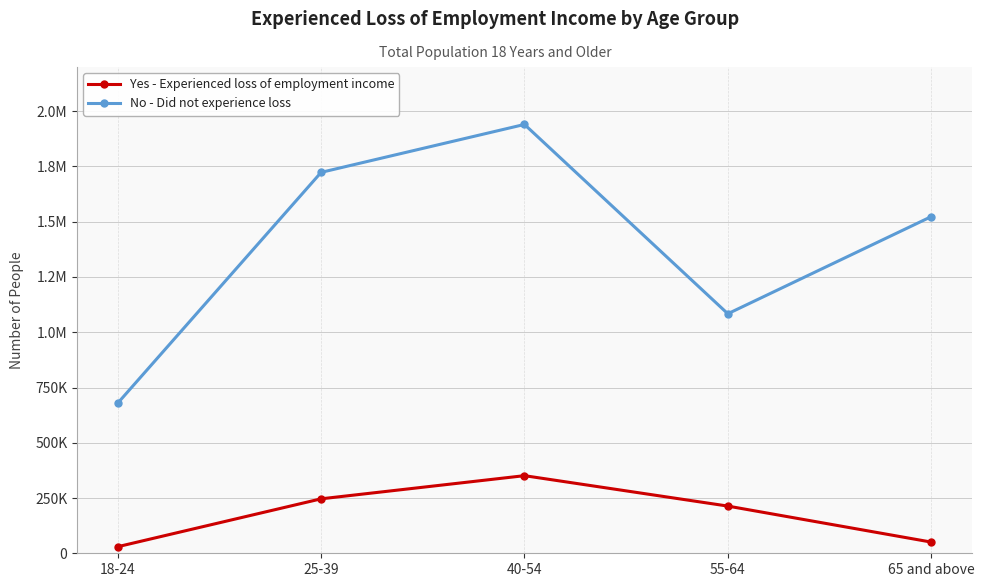

At which label does No - Did not experience loss first exceed 1522906?

25-39